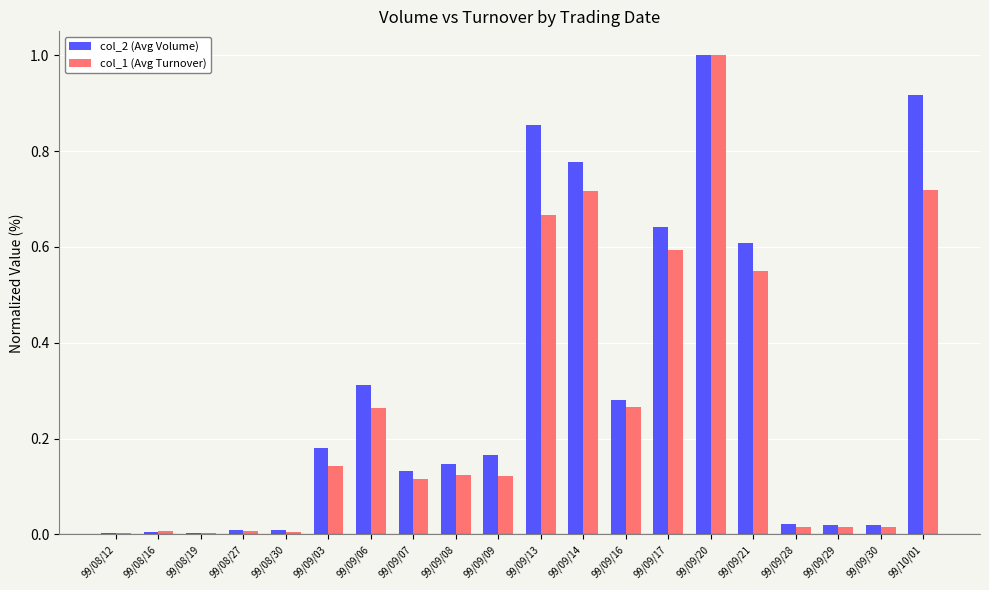

What is the total value across all series at 99/09/20?

2.0